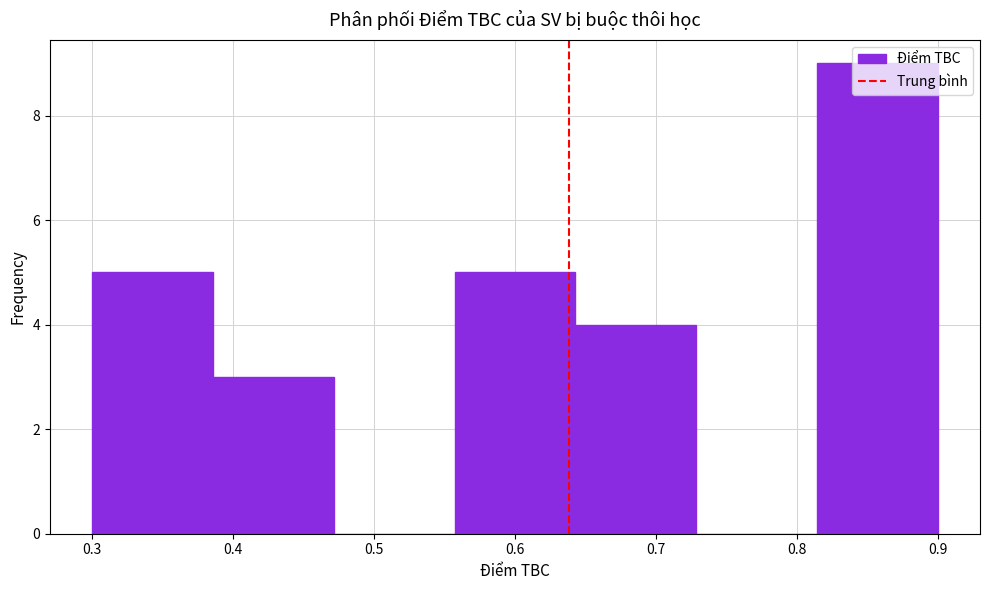

Over which range of the x-axis is the bar tallest?

0.81 to 0.90